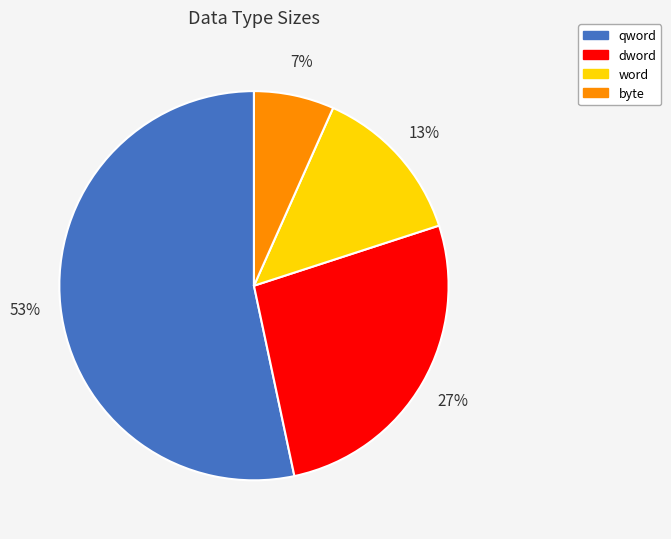

What is the ratio of the value at qword to the value at dword?

2.0